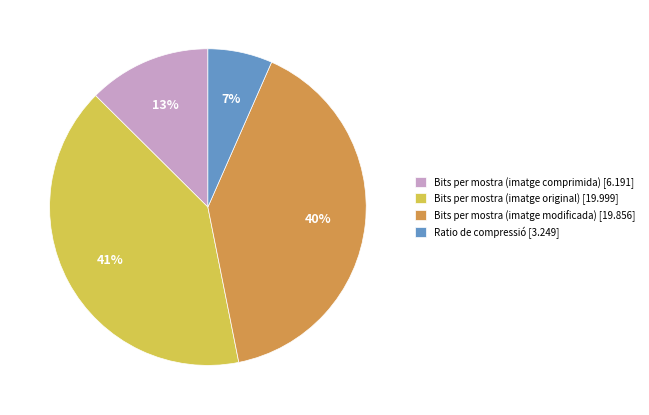

To the nearest percent, what is the average slice percentage?

25%